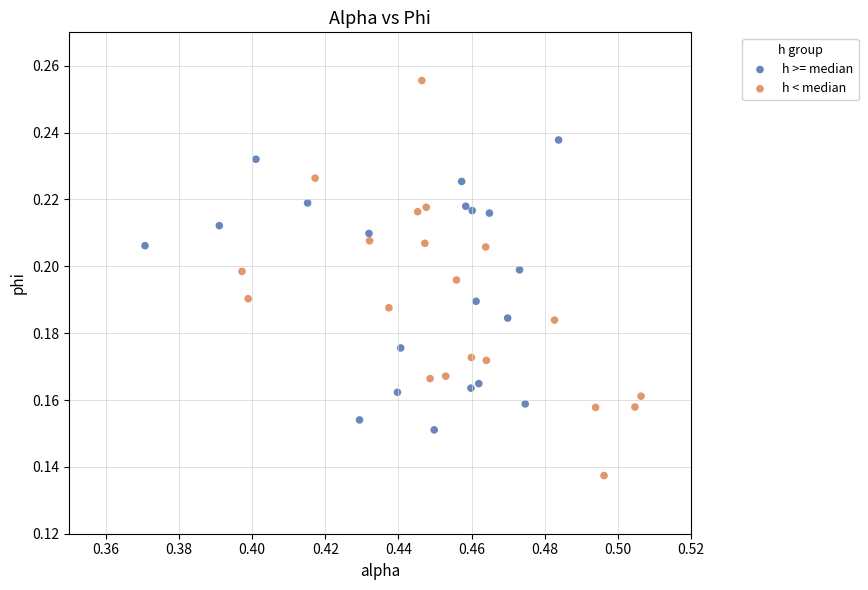

What are all the series names shown in the legend?

h >= median, h < median